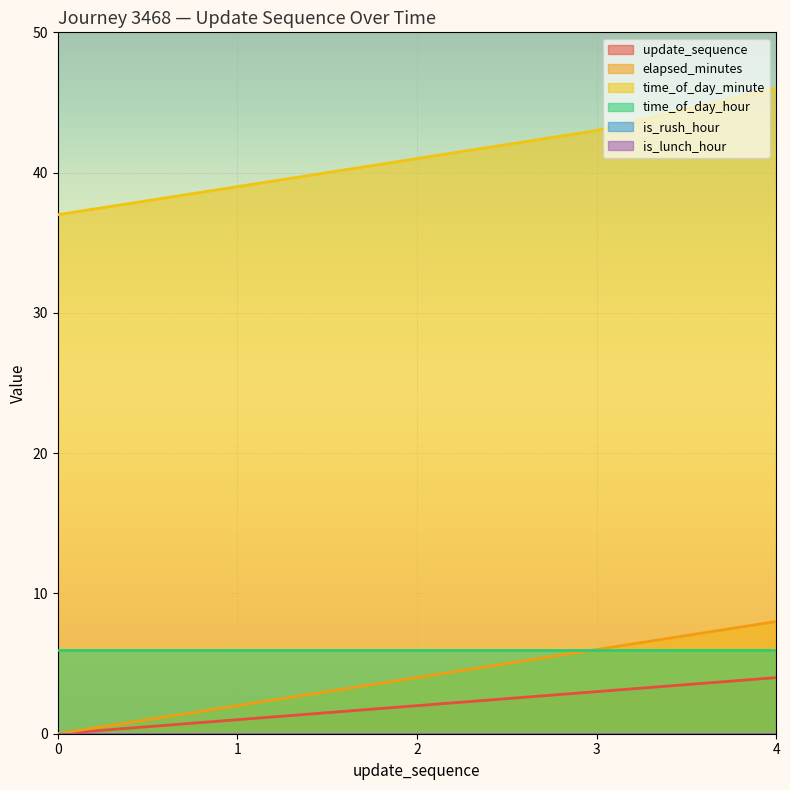

At which category is the sum across all series the highest?

4